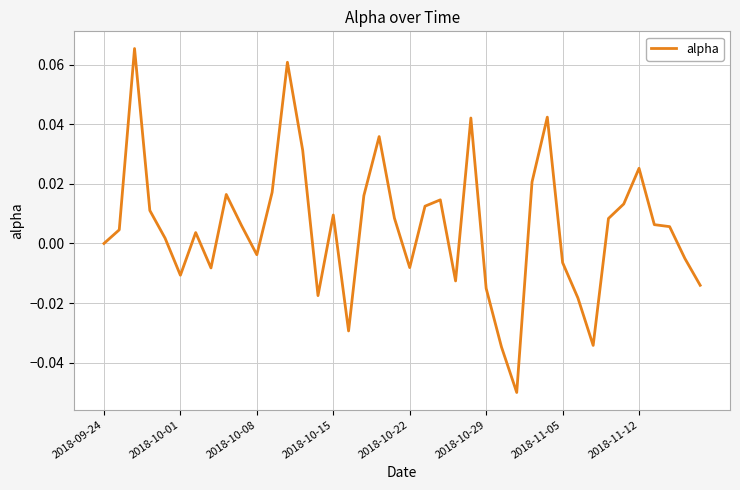

Does the chart have visible grid lines?

Yes